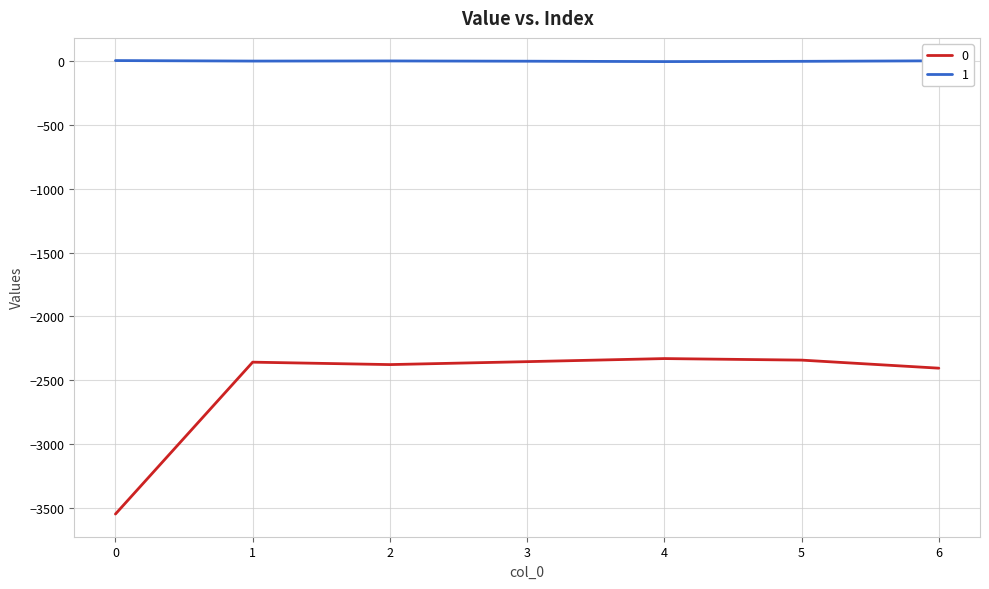

True or false: 1 and 0 intersect in this chart.

False